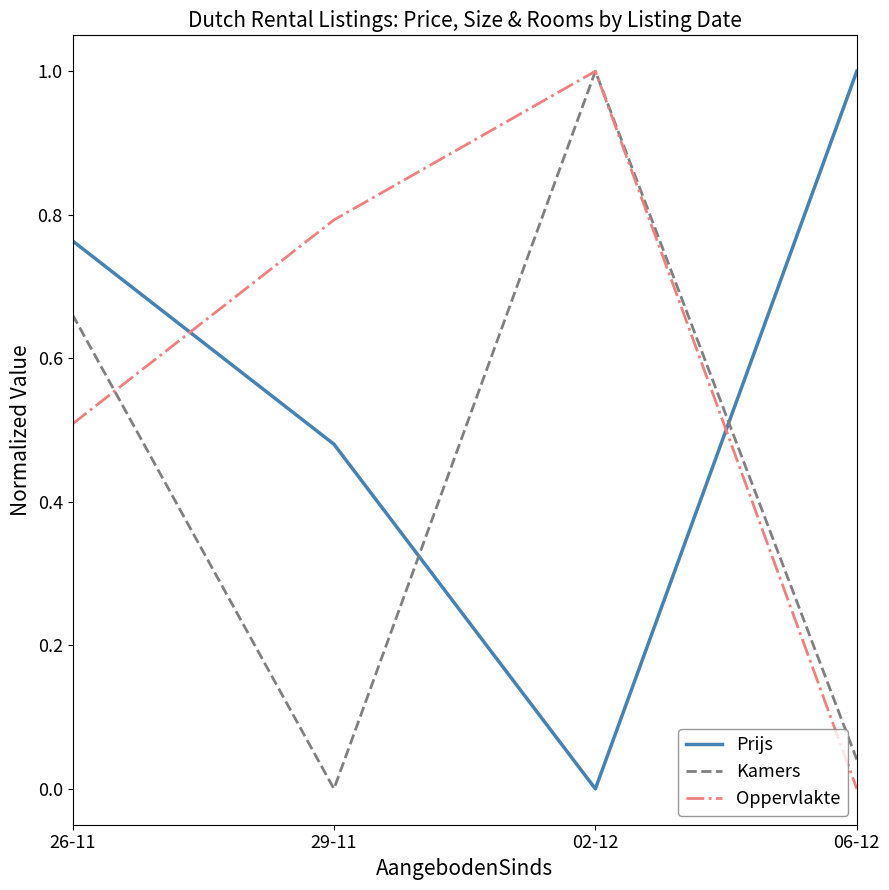

In Kamers, how many points are higher than both neighbors (excluding endpoints)?

1